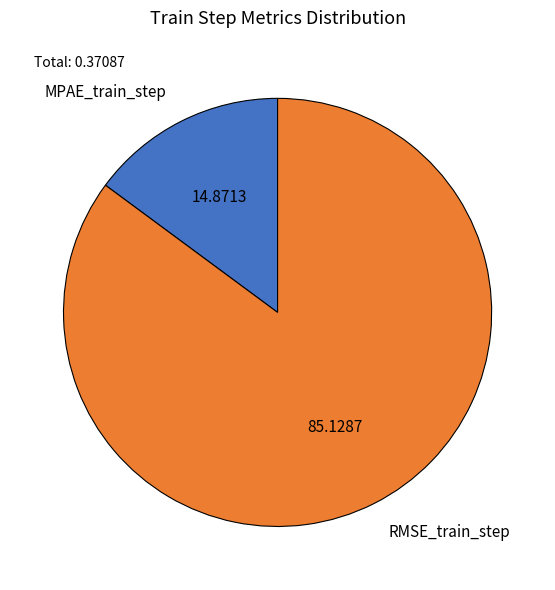

How many segments does this pie chart have?

2